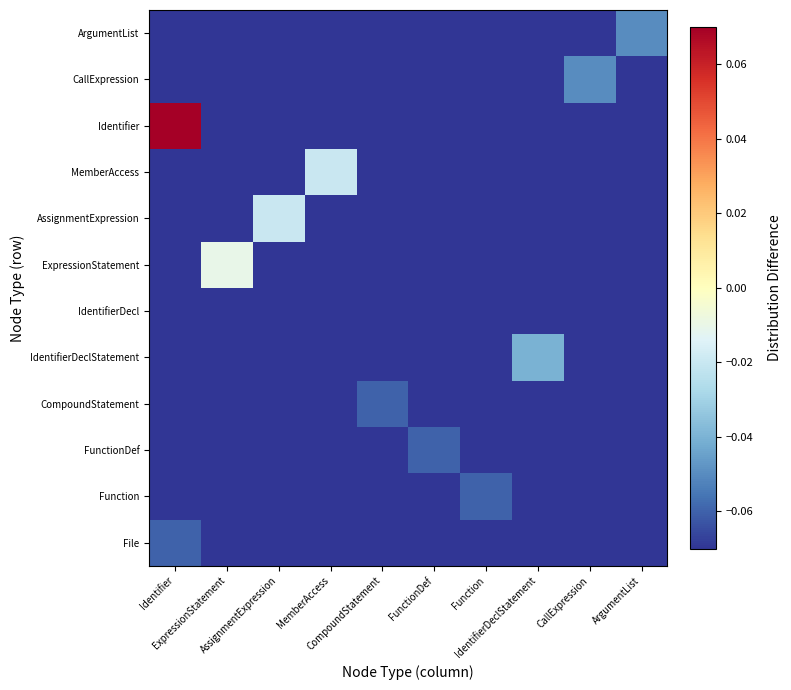

Count the number of categories in the chart.

10